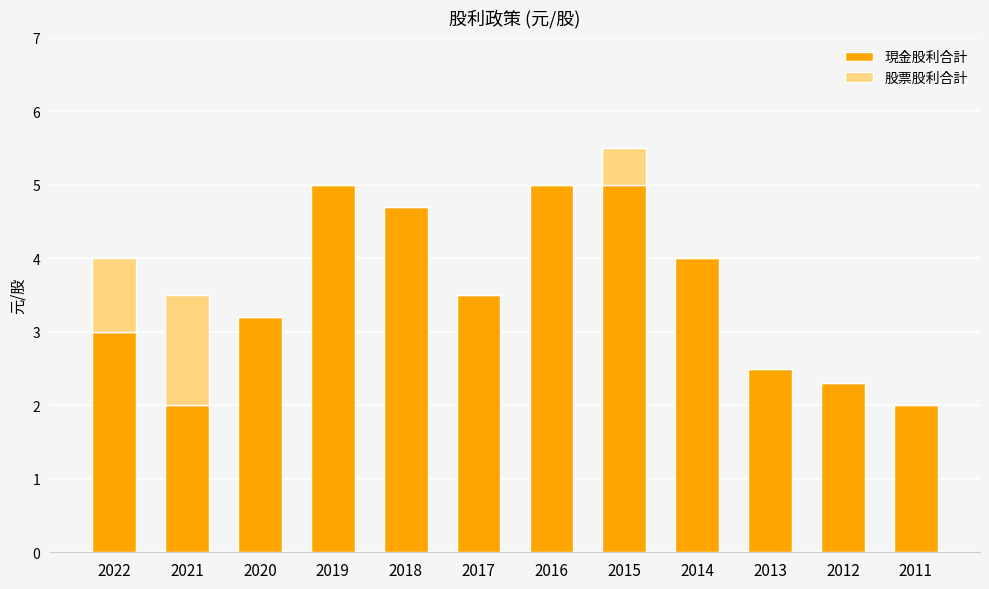

The 現金股利合計 series shows 5.0 at 2019. True or false?

True